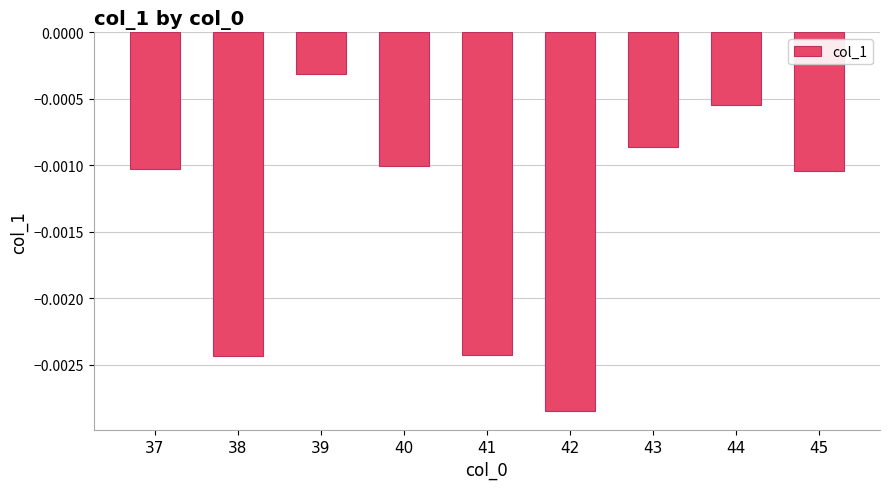

Where is the data nearest to the value 0?

39